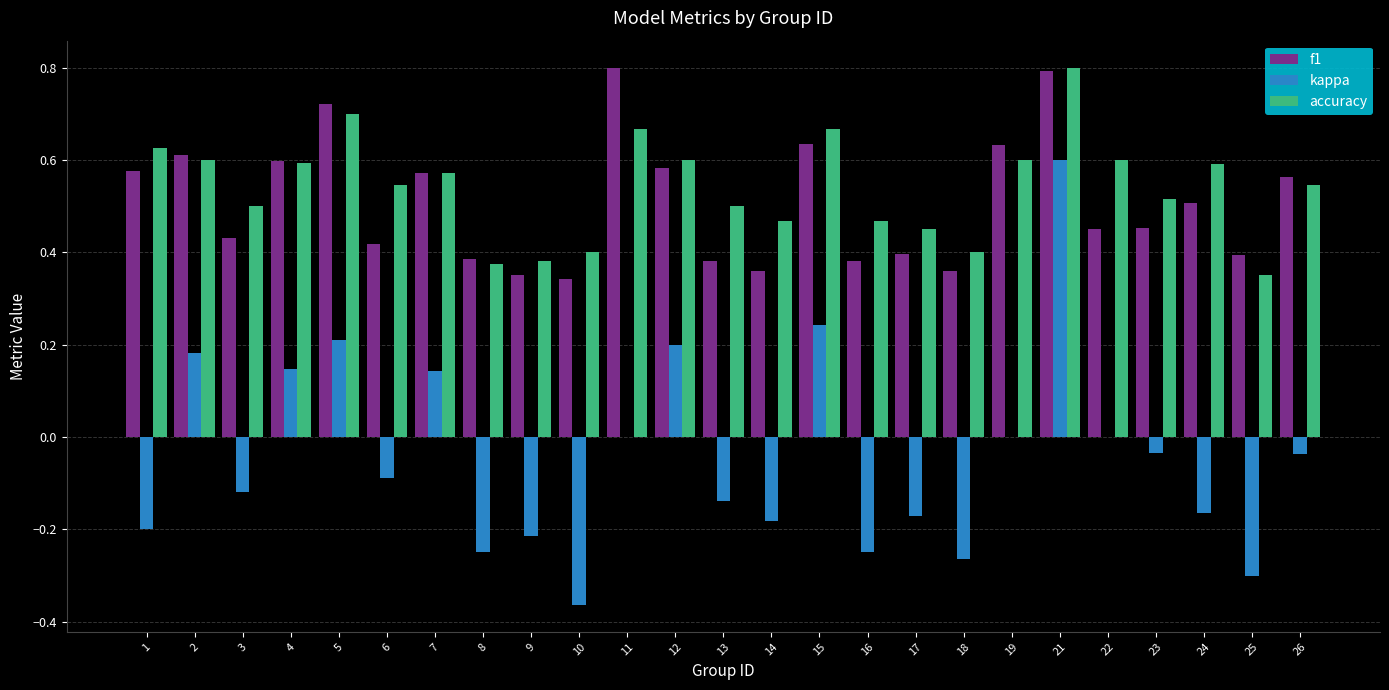

What is the greatest value displayed?

0.8